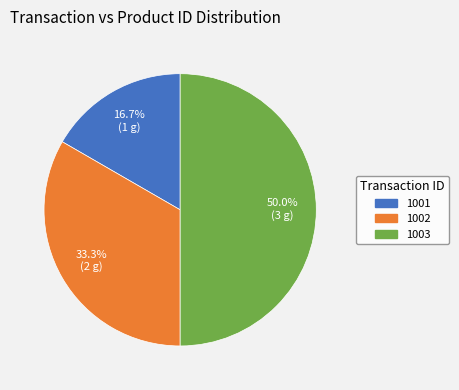

Count the number of slices in the pie.

3